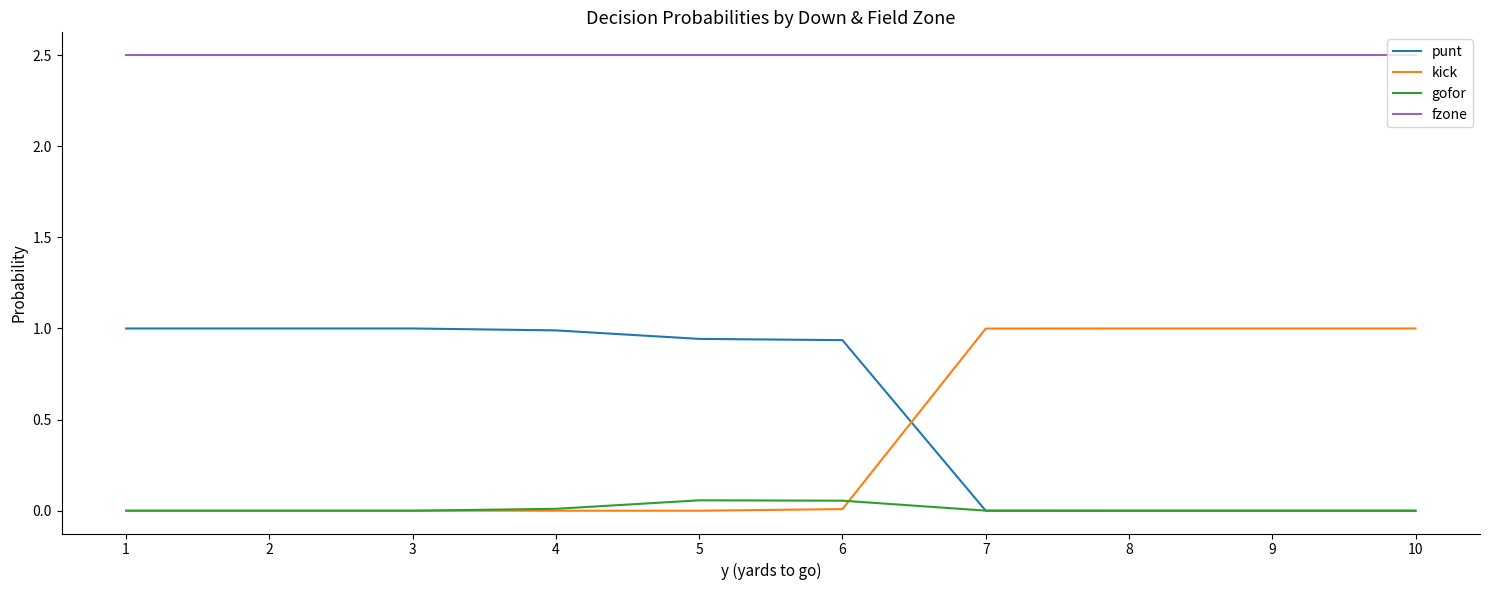

True or false: kick and fzone intersect in this chart.

False